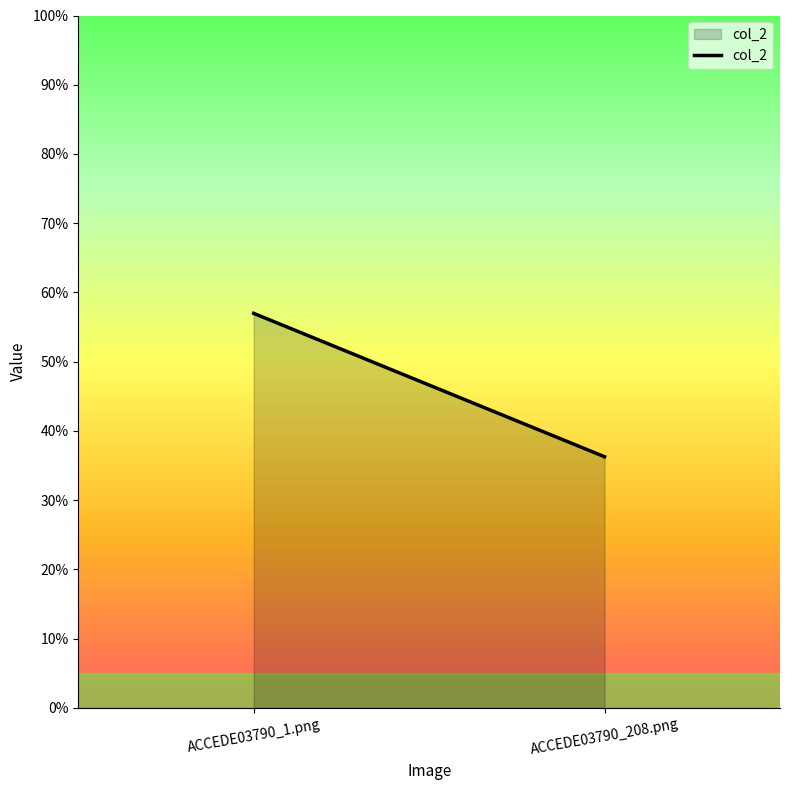

What is the value of the 2nd point from the left?

0.4